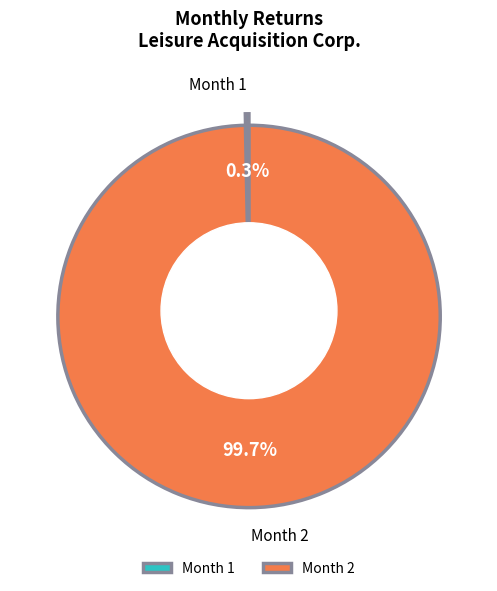

To the nearest percent, what portion does 2 represent?

100%